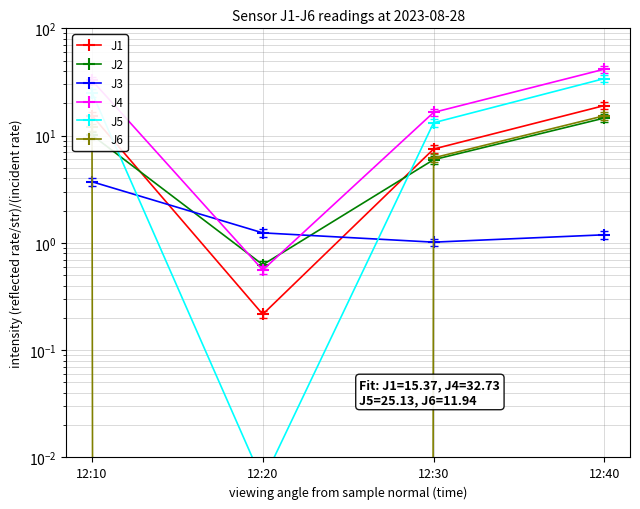

Reading right to left, transcribe all the data shown in this chart.

J1: 19.1	7.5	0.2	15.4
J2: 14.6	6.0	0.6	10.1
J3: 1.2	1.0	1.2	3.7
J4: 41.6	16.5	0.6	32.7
J5: 34.0	13.2	0.0	25.1
J6: 15.3	6.2	0.0	11.9